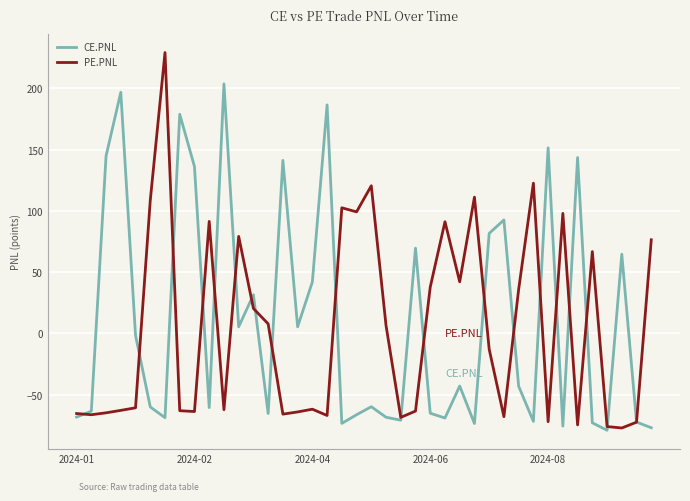

In CE.PNL, how many points are higher than both neighbors (excluding endpoints)?

13